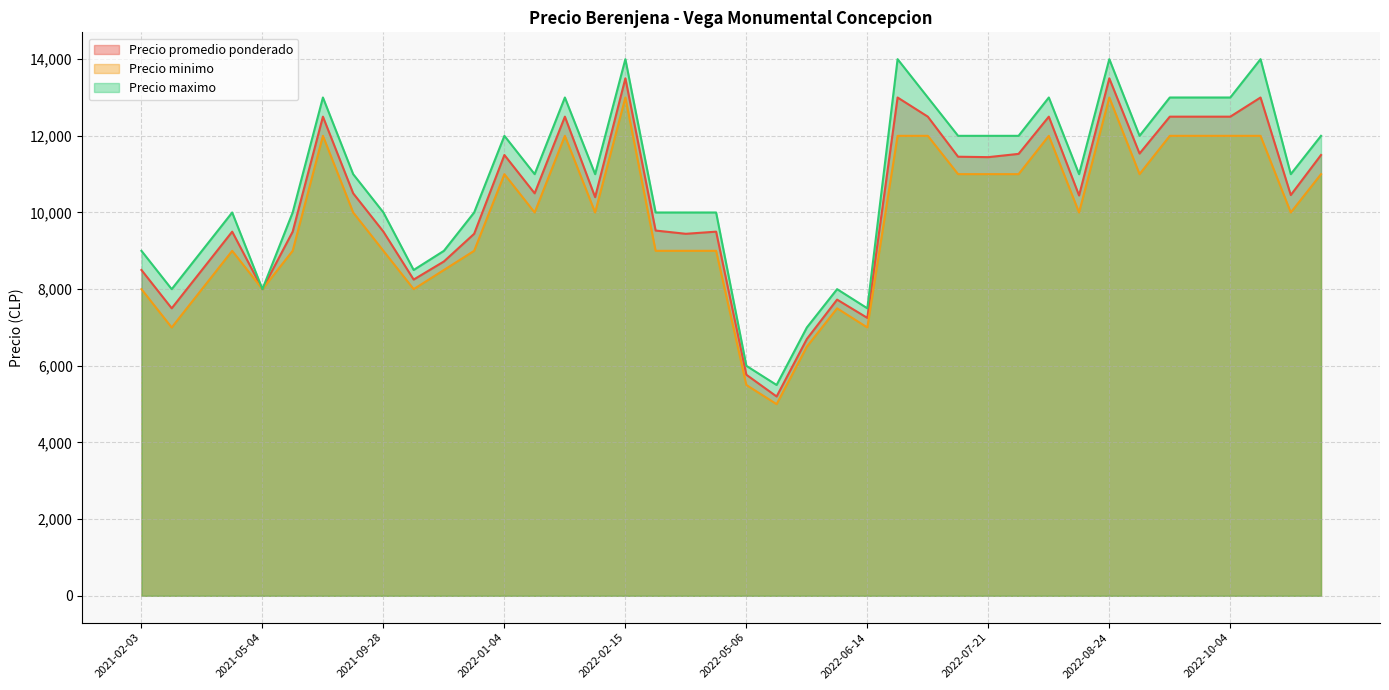

How many lines are shown in the chart?

3